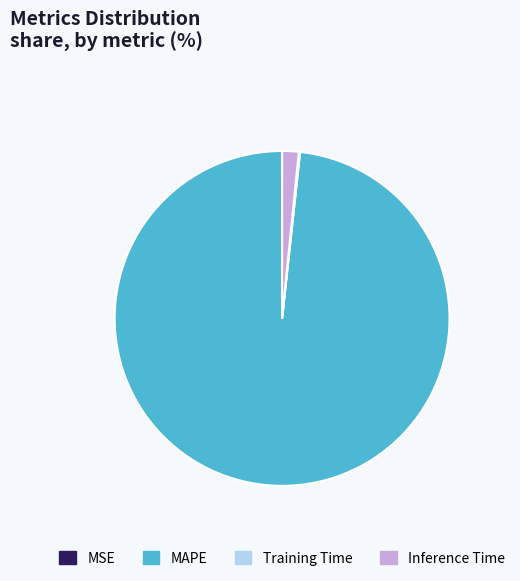

Which slice is the largest?

MAPE